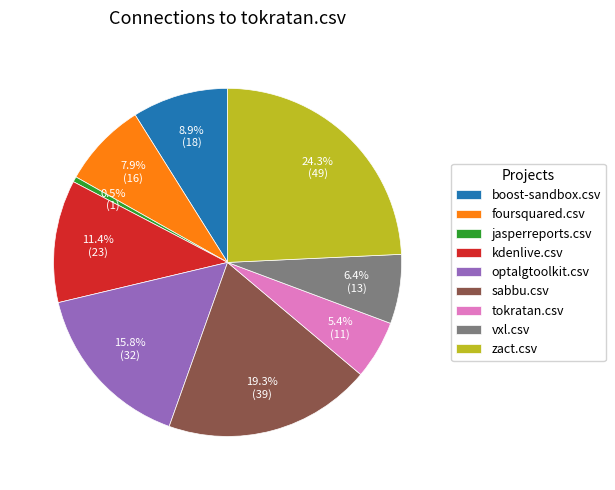

Which category has the smallest portion of the pie?

jasperreports.csv